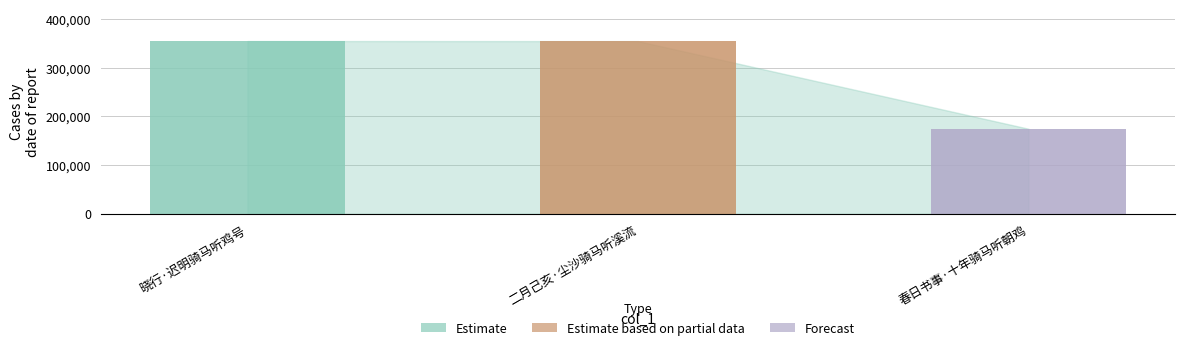

Does the chart contain any negative values?

No